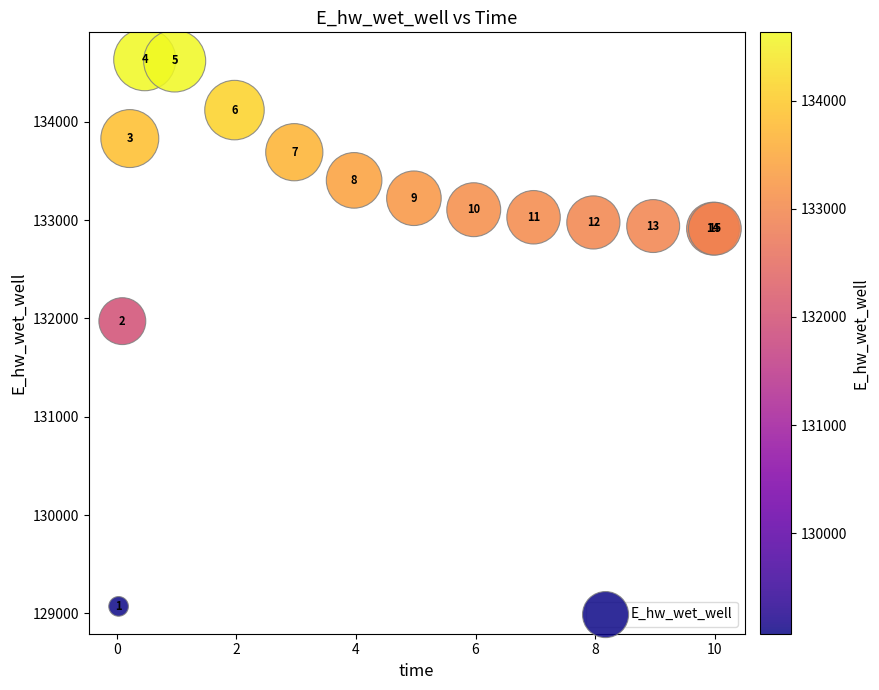

What Y value in the scatter plot is closest to 131851?

131972.0